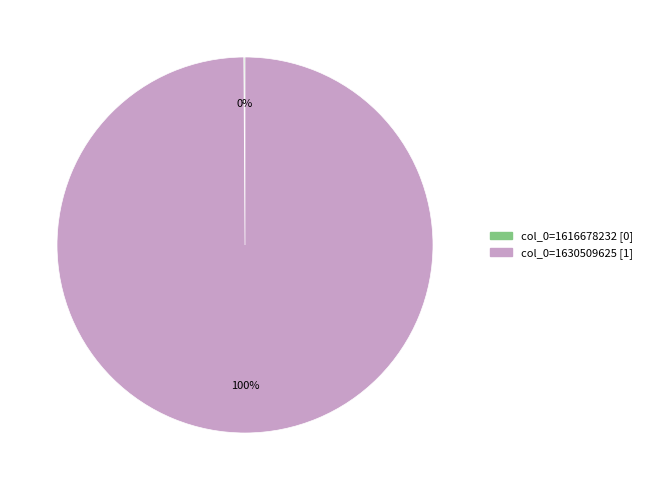

Which slice represents more than half of the pie?

col_0=1630509625